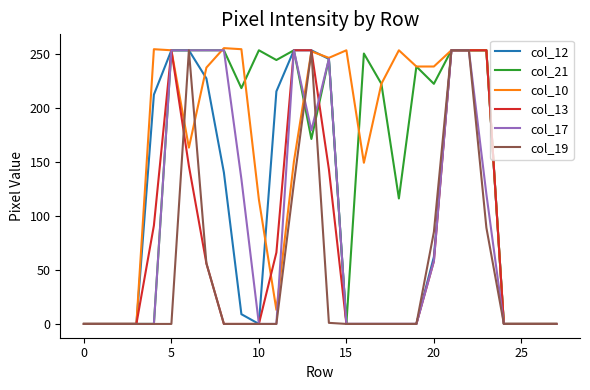

What is the greatest value displayed?

255